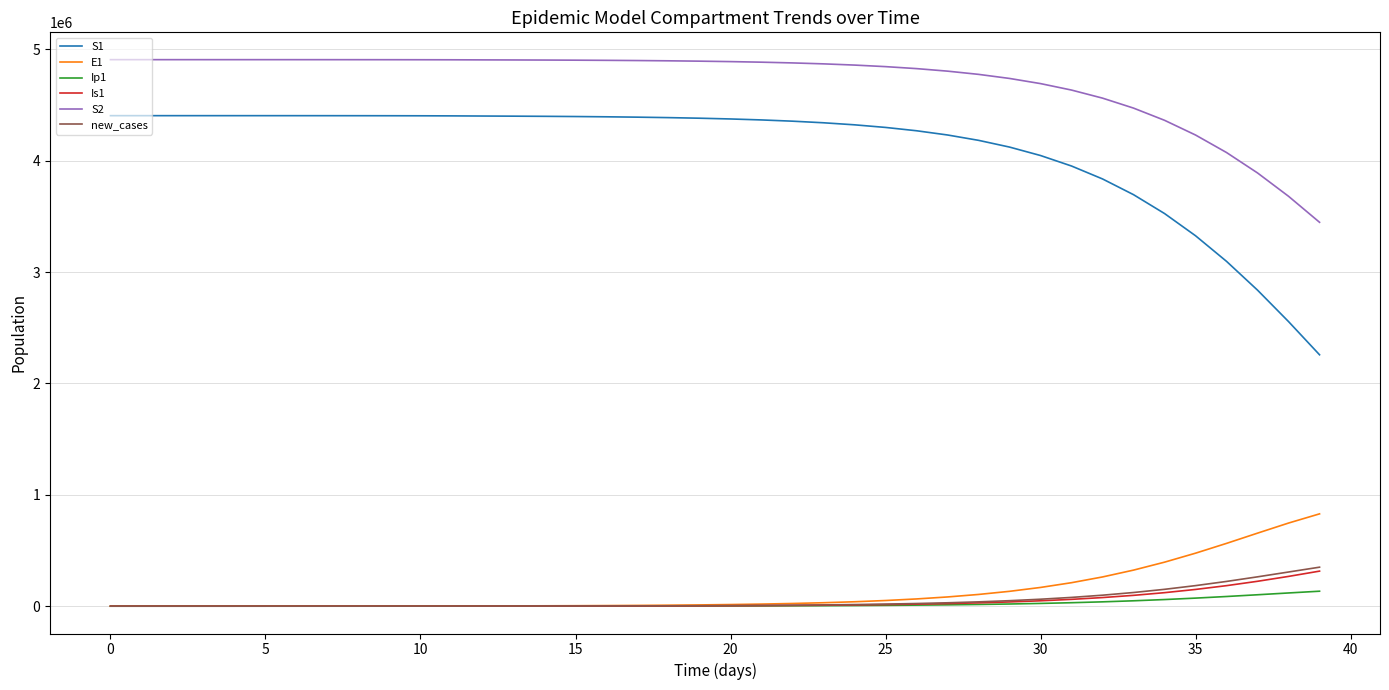

True or false: Is1 and S2 cross at least once.

False